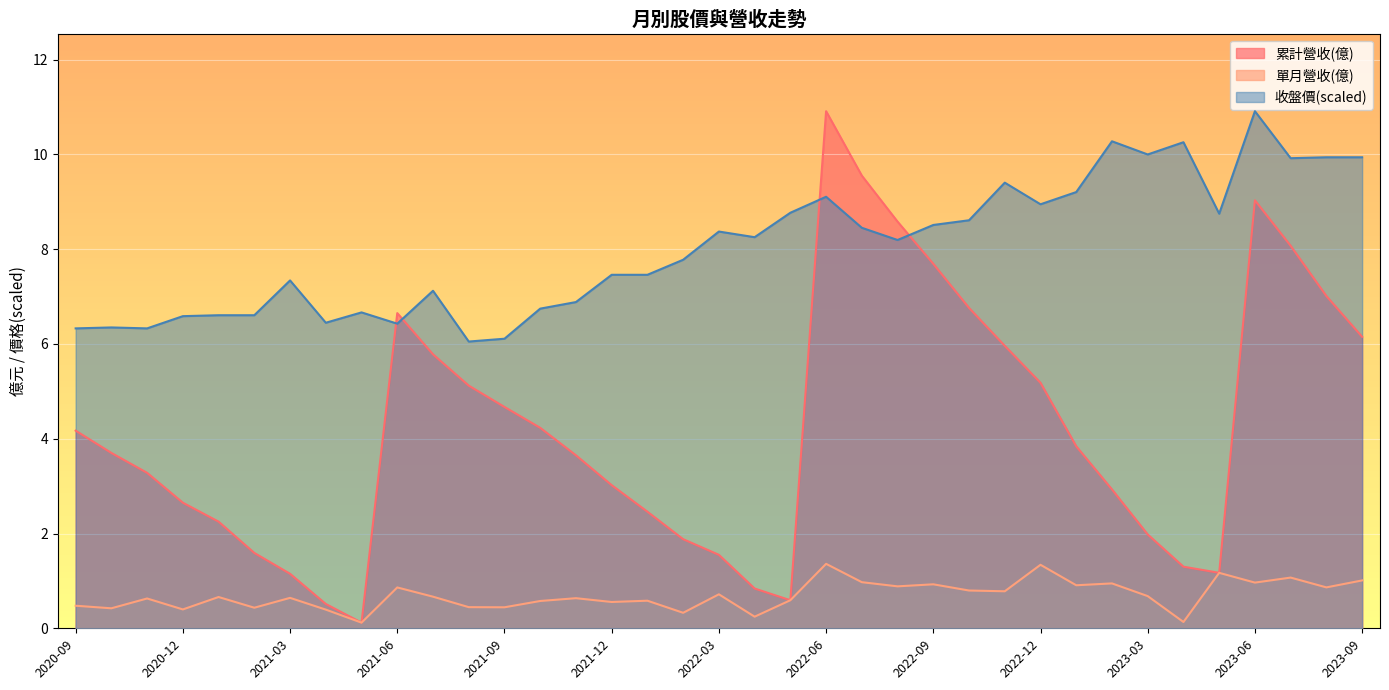

How many lines are shown in the chart?

3